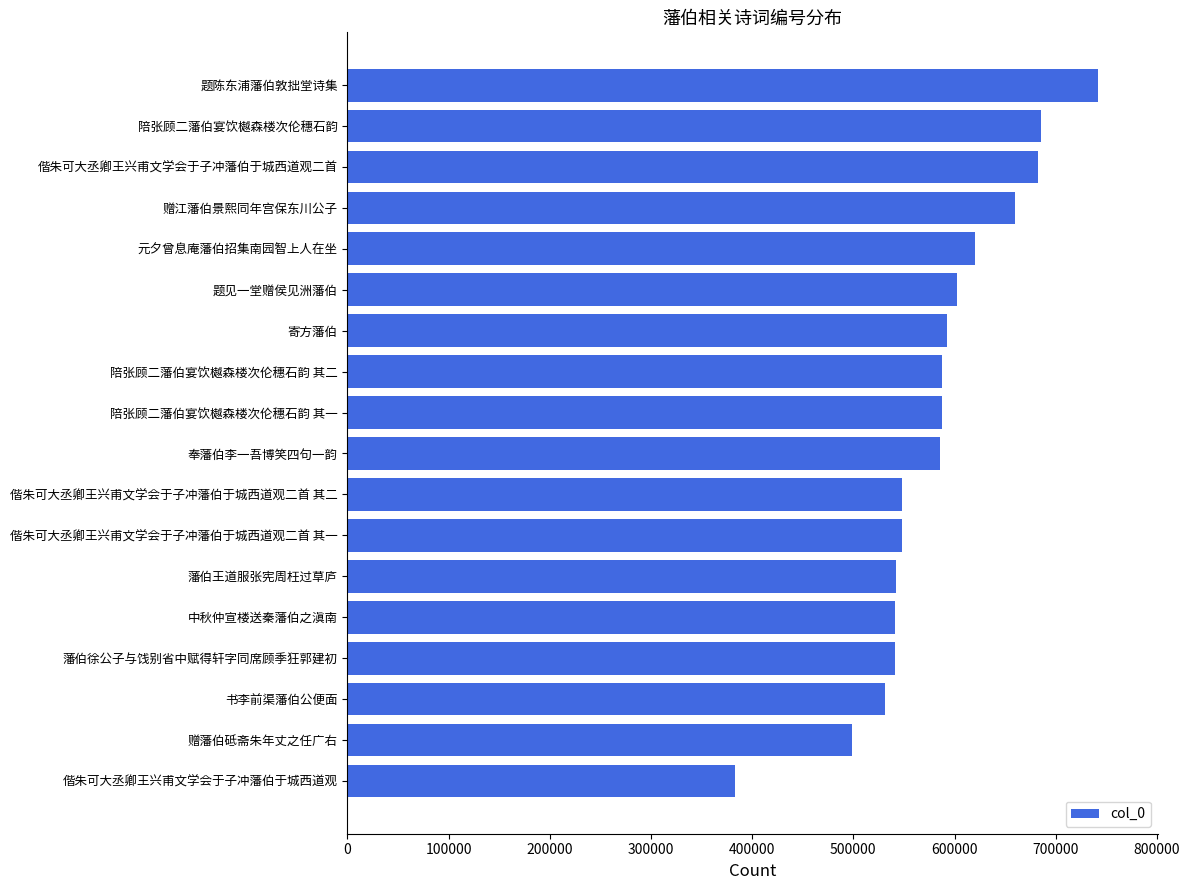

Are the bars grouped side by side (vs. stacked)?

No